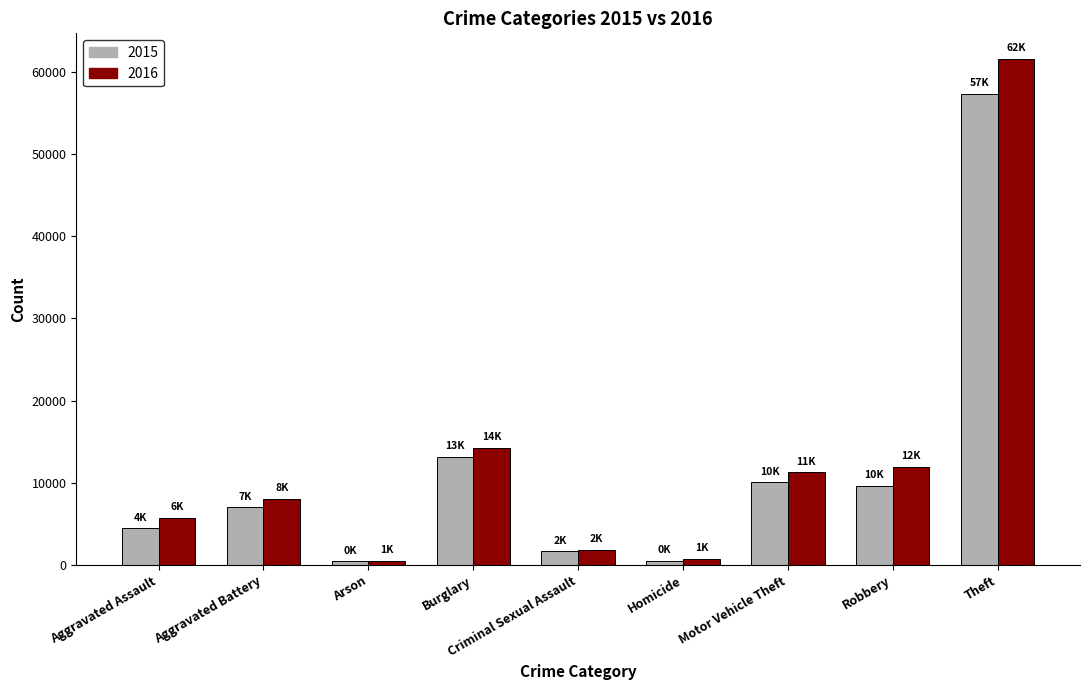

What is the average value of the 2016 series?

12896